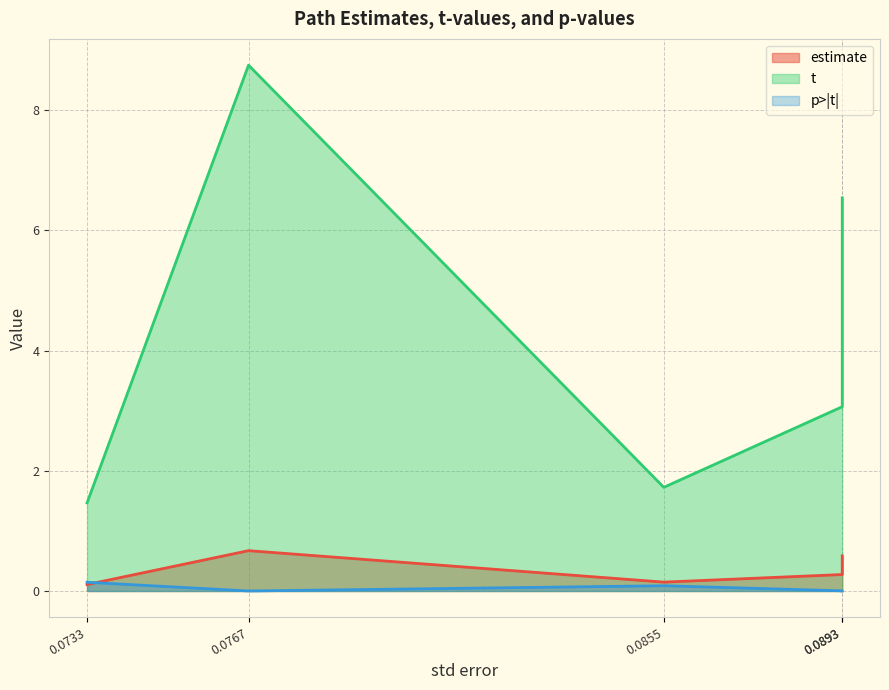

List the series in order of their peak value, lowest first.

p>|t|, estimate, t